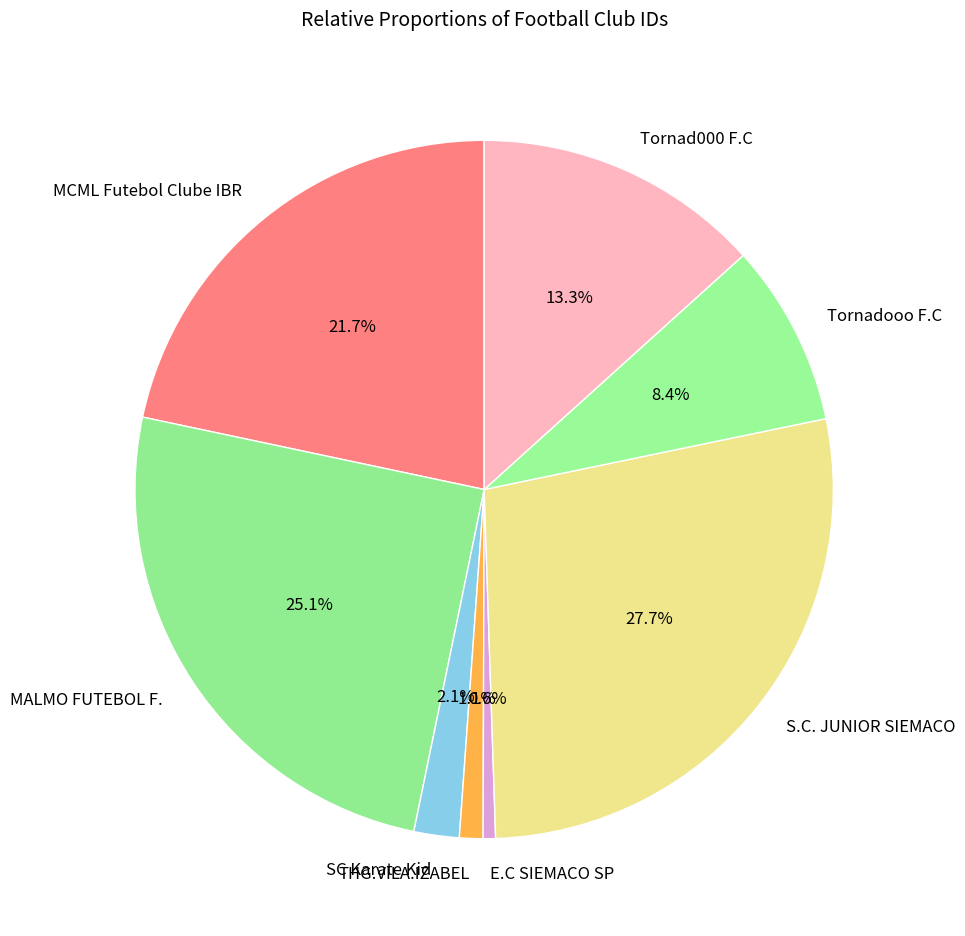

Does THG.VILA.IZABEL account for over 50% of the chart?

No